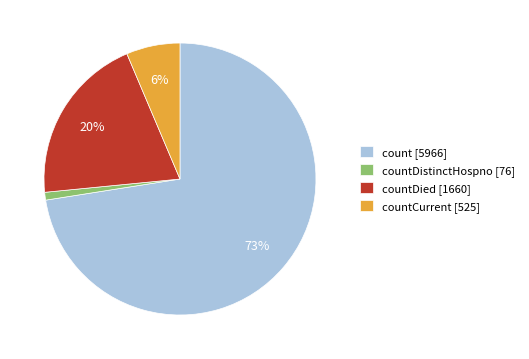

Which category accounts for the majority?

count [5966]